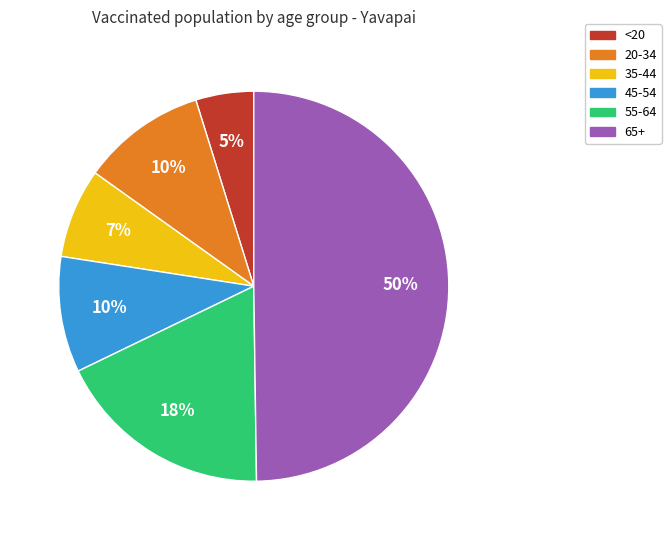

Approximately how many times larger is the value at 20-34 compared to 65+?

0.2